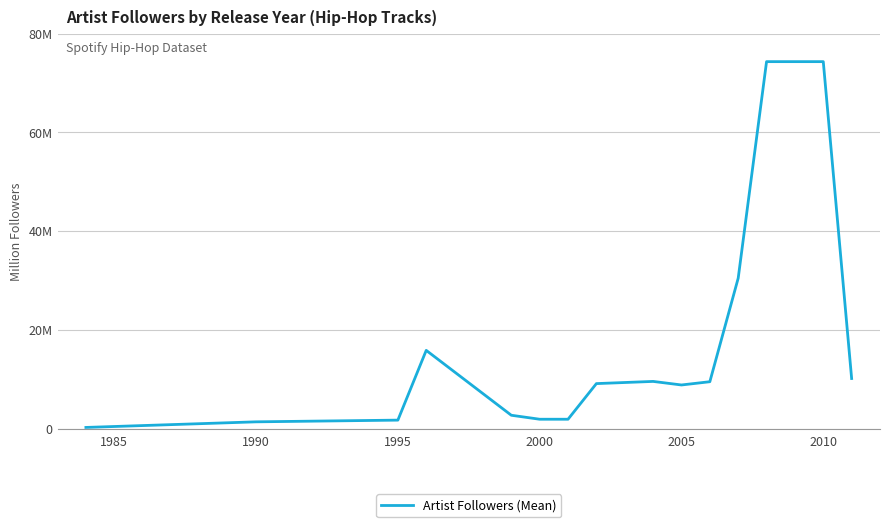

Is this an area chart (filled region under the line)?

No